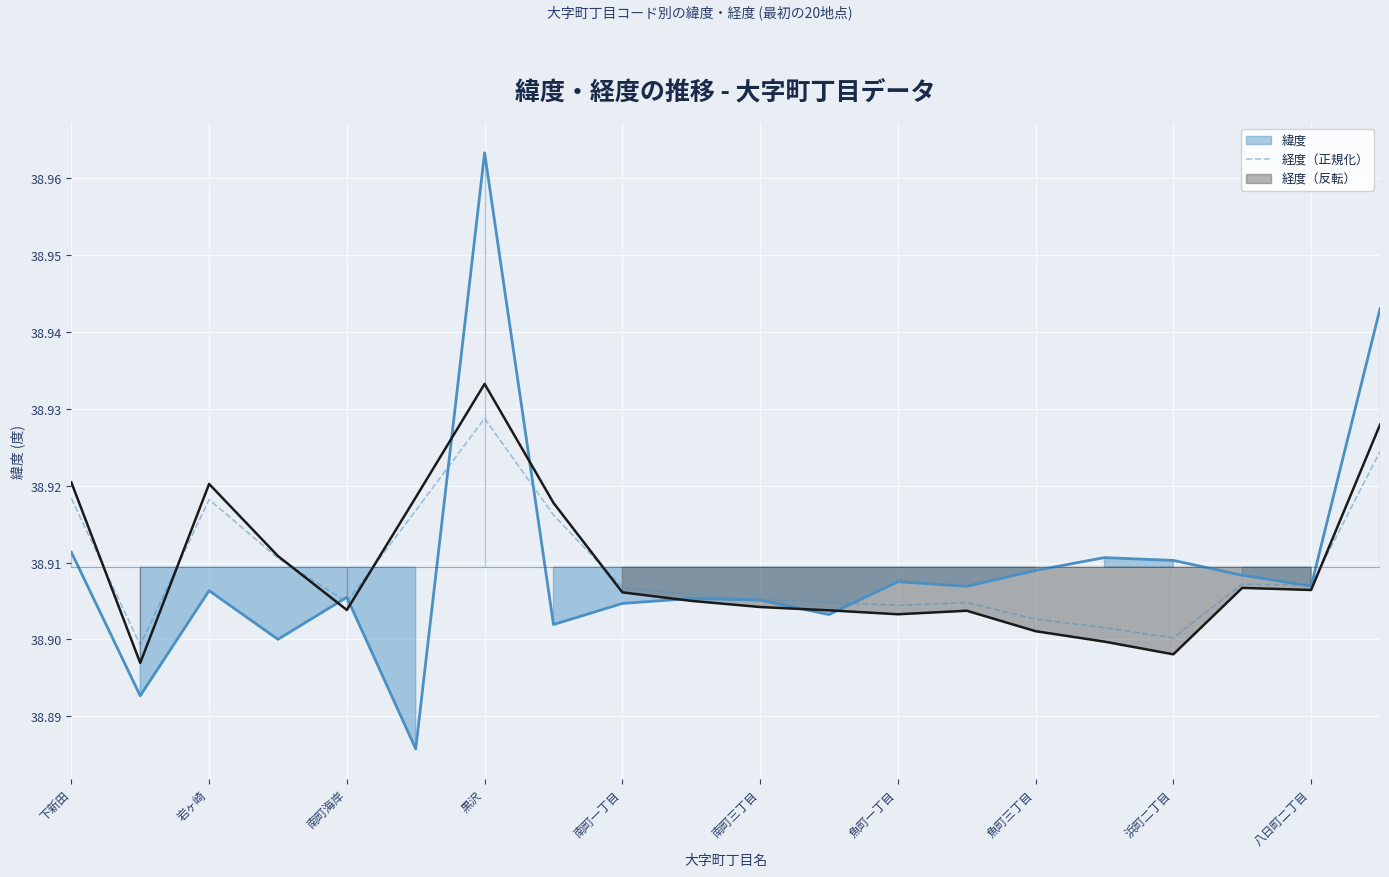

What is the value of the 9th point from the left?

38.9